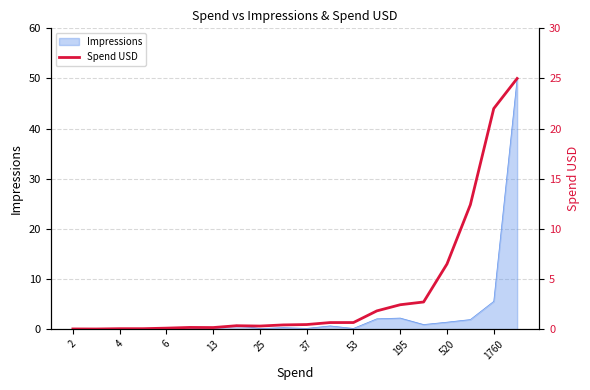

Where is the first local minimum?

4